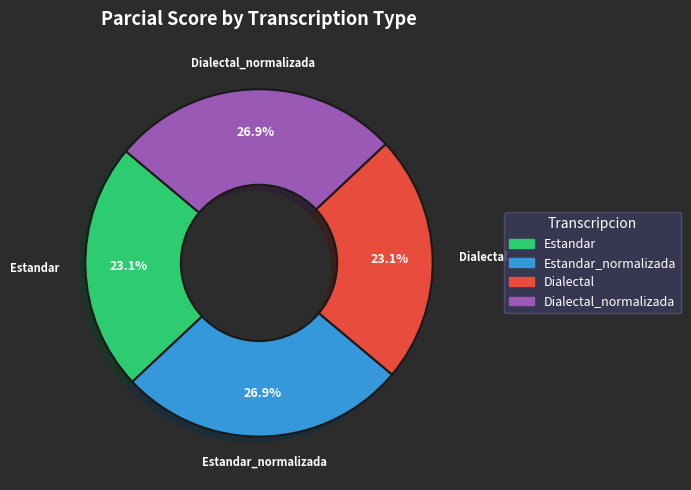

How much of the chart is everything except Dialectal?

76.9%